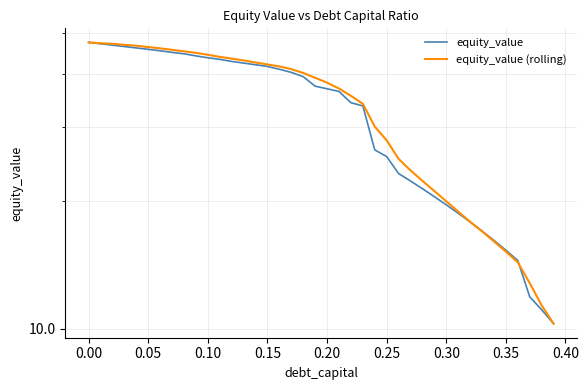

How many data points does each series have?

40